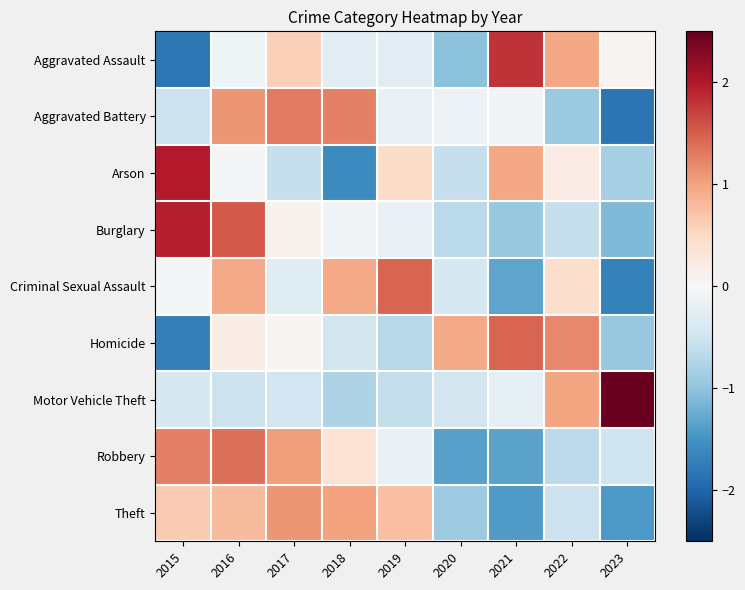

Reading left to right, list all the values displayed in this chart.

Aggravated Assault: 2015=-1.8	2016=-0.1	2017=0.6	2018=-0.3	2019=-0.3	2020=-1.0	2021=1.8	2022=1.0	2023=0.1
Aggravated Battery: 2015=-0.5	2016=1.1	2017=1.3	2018=1.3	2019=-0.2	2020=-0.1	2021=-0.1	2022=-0.9	2023=-1.8
Arson: 2015=2.0	2016=-0.1	2017=-0.6	2018=-1.6	2019=0.5	2020=-0.6	2021=1.0	2022=0.2	2023=-0.8
Burglary: 2015=1.9	2016=1.5	2017=0.1	2018=-0.1	2019=-0.2	2020=-0.7	2021=-0.9	2022=-0.6	2023=-1.1
Criminal Sexual Assault: 2015=-0.1	2016=1.0	2017=-0.3	2018=1.0	2019=1.5	2020=-0.4	2021=-1.3	2022=0.4	2023=-1.7
Homicide: 2015=-1.7	2016=0.2	2017=0.1	2018=-0.4	2019=-0.7	2020=0.9	2021=1.4	2022=1.2	2023=-1.0
Motor Vehicle Theft: 2015=-0.4	2016=-0.5	2017=-0.5	2018=-0.8	2019=-0.6	2020=-0.5	2021=-0.2	2022=1.0	2023=2.5
Robbery: 2015=1.3	2016=1.4	2017=1.0	2018=0.3	2019=-0.2	2020=-1.4	2021=-1.3	2022=-0.7	2023=-0.5
Theft: 2015=0.6	2016=0.8	2017=1.1	2018=1.0	2019=0.8	2020=-0.9	2021=-1.4	2022=-0.5	2023=-1.4